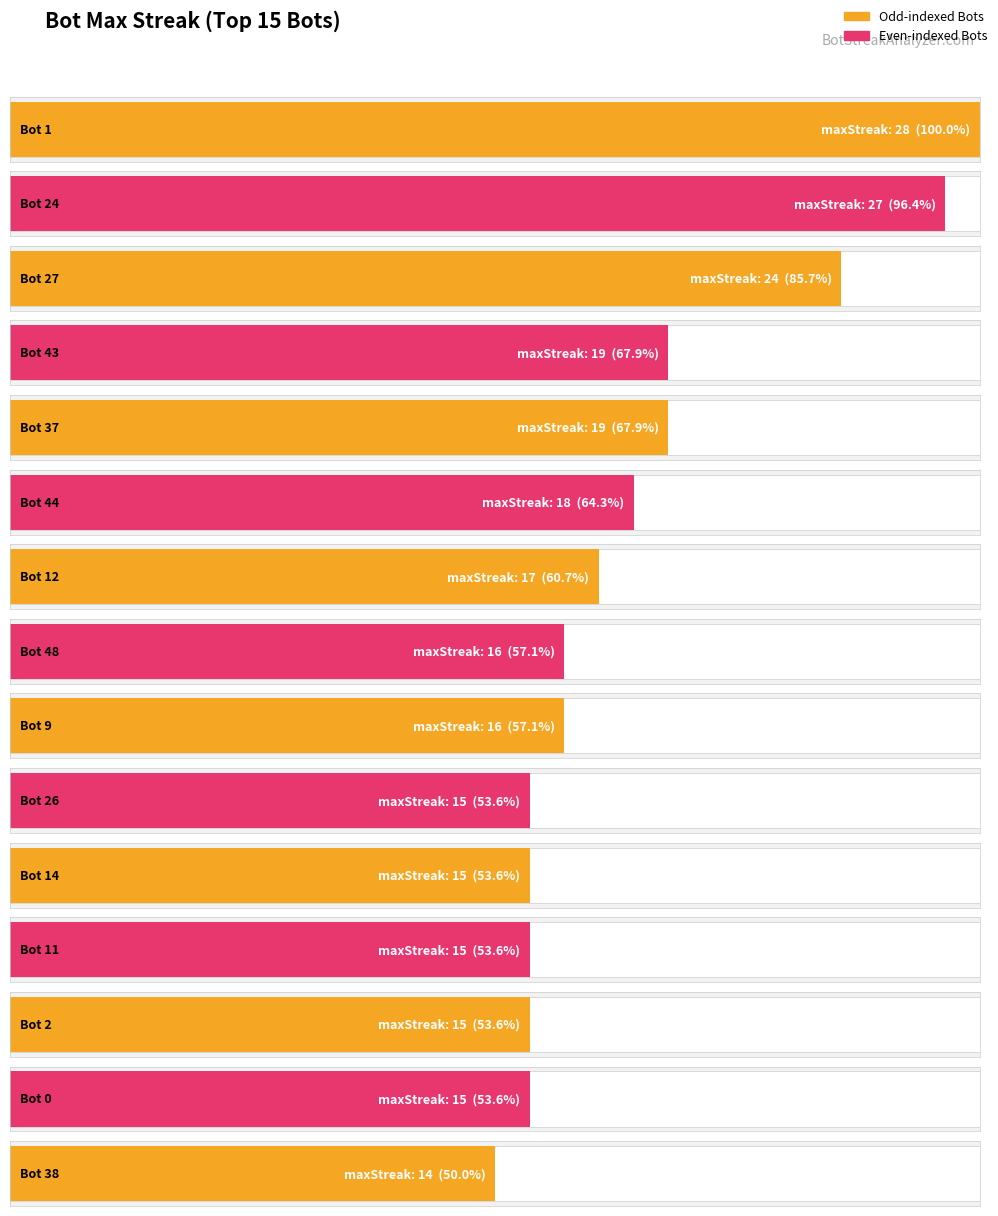

At which label does maxStreak reach its minimum?

Bot 38